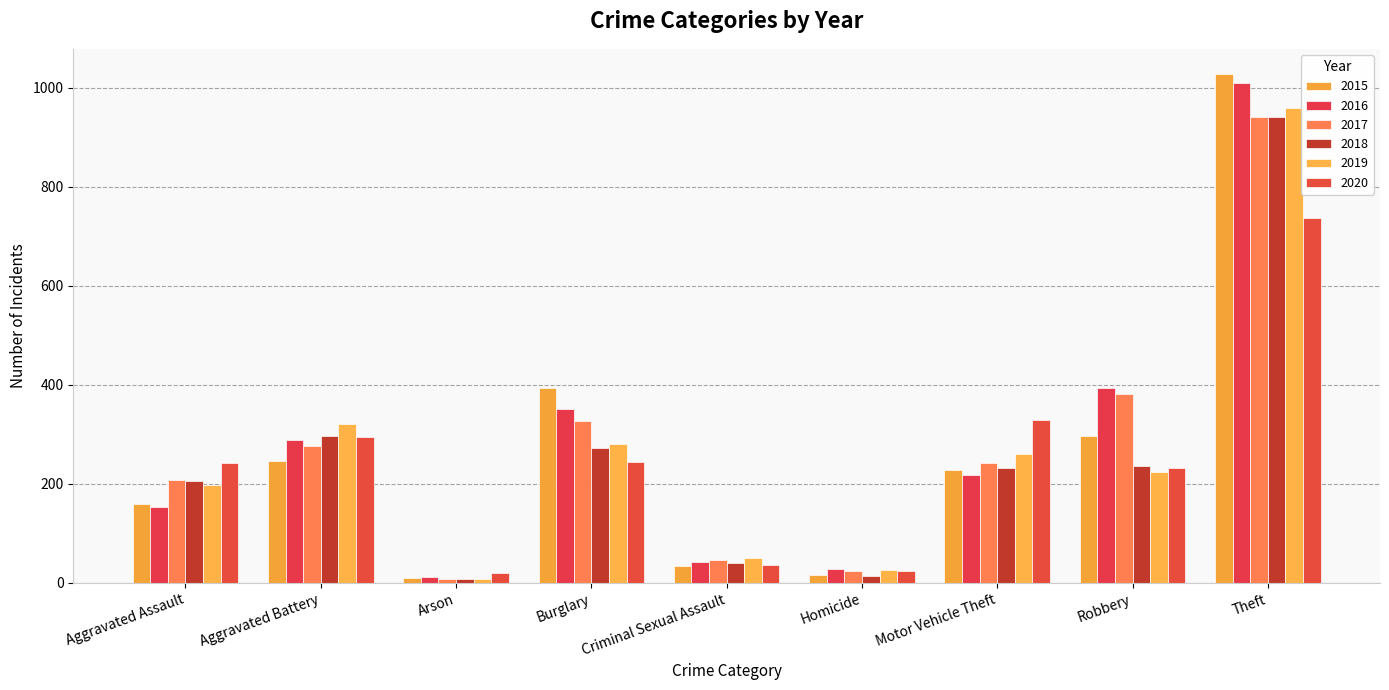

True or false: 2015 has a value of 11 at Arson.

True